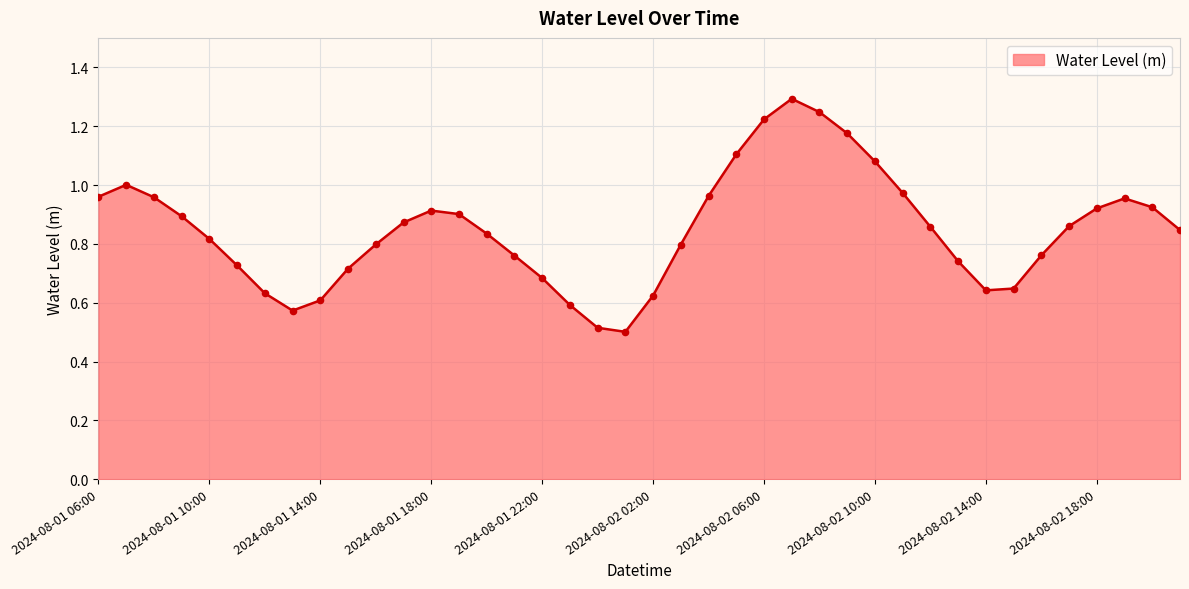

What is the greatest value displayed?

1.3